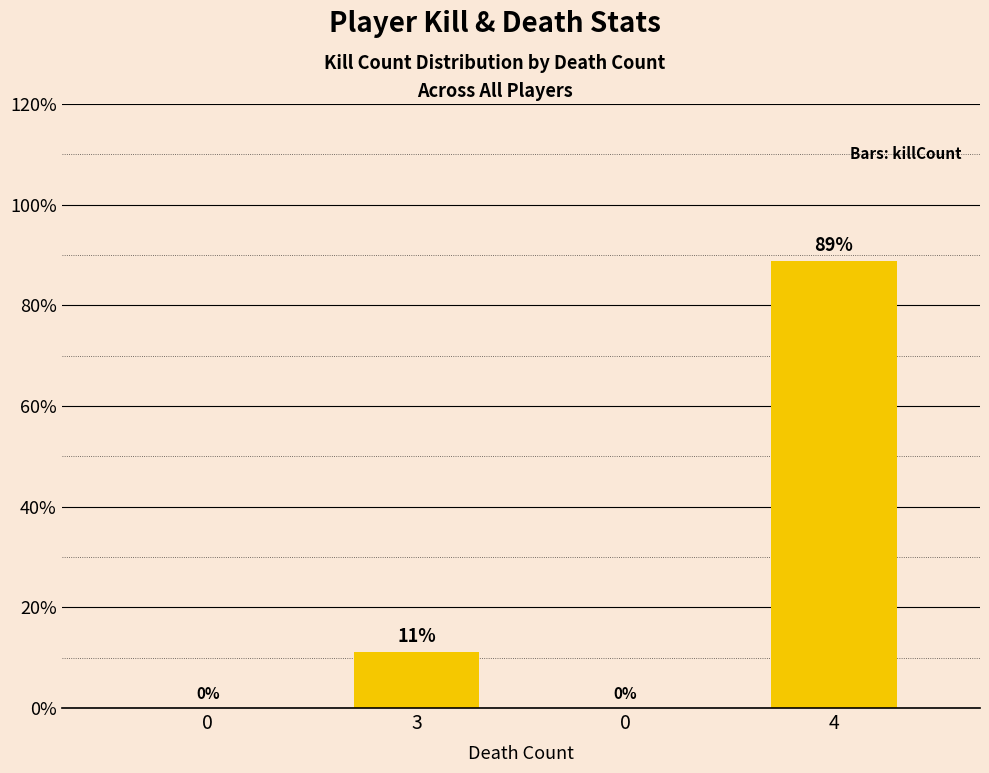

Count the number of data series in this chart.

1